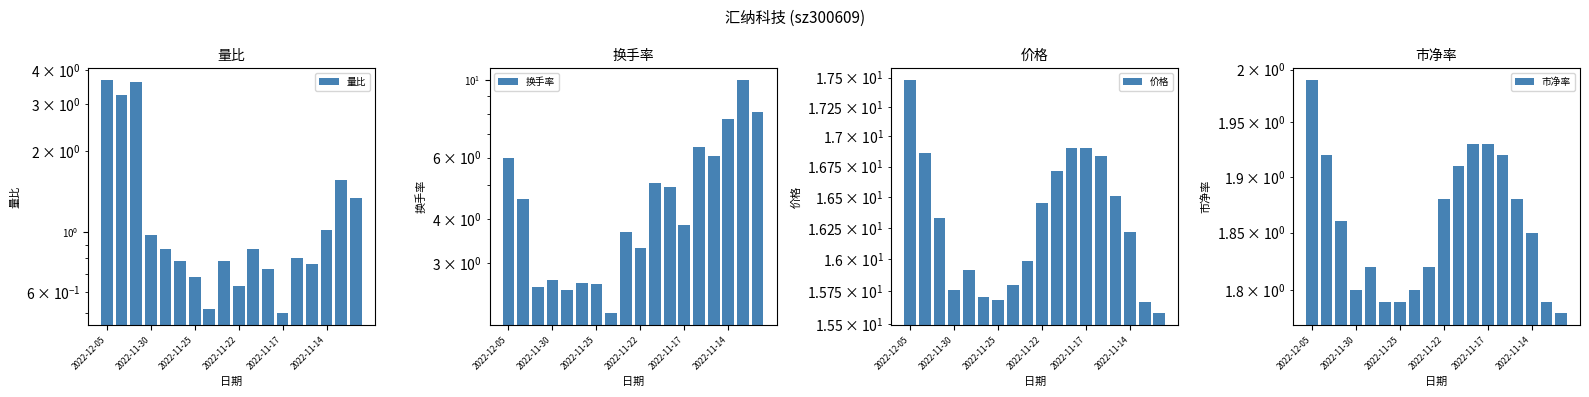

How many bars are there in each group?

4